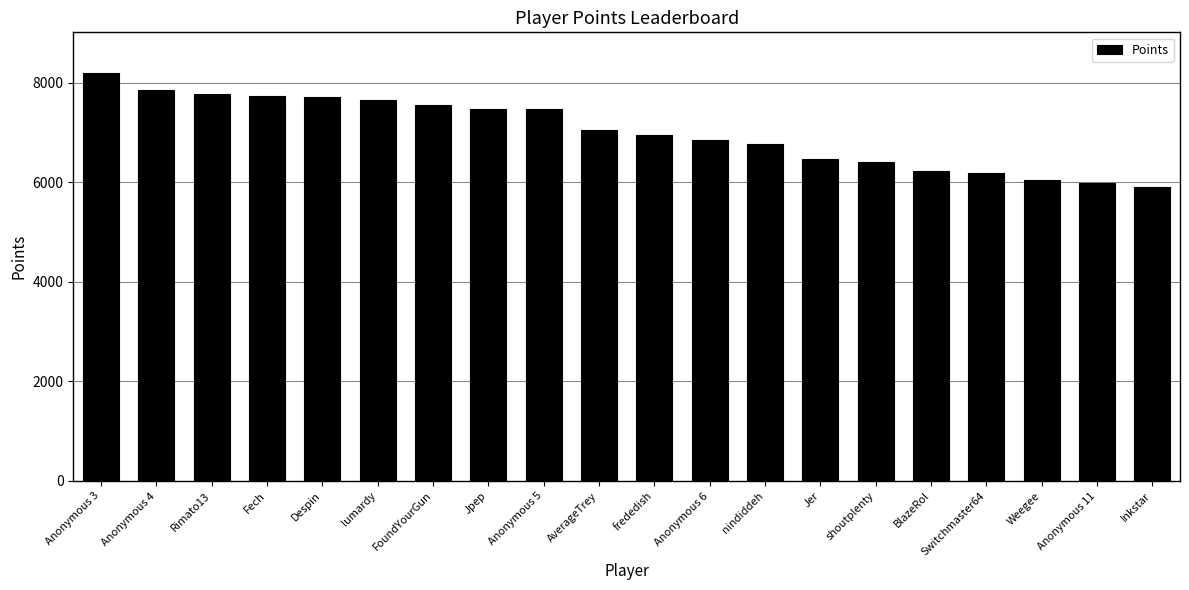

Is it true that the value at Anonymous 4 is 4339?

False